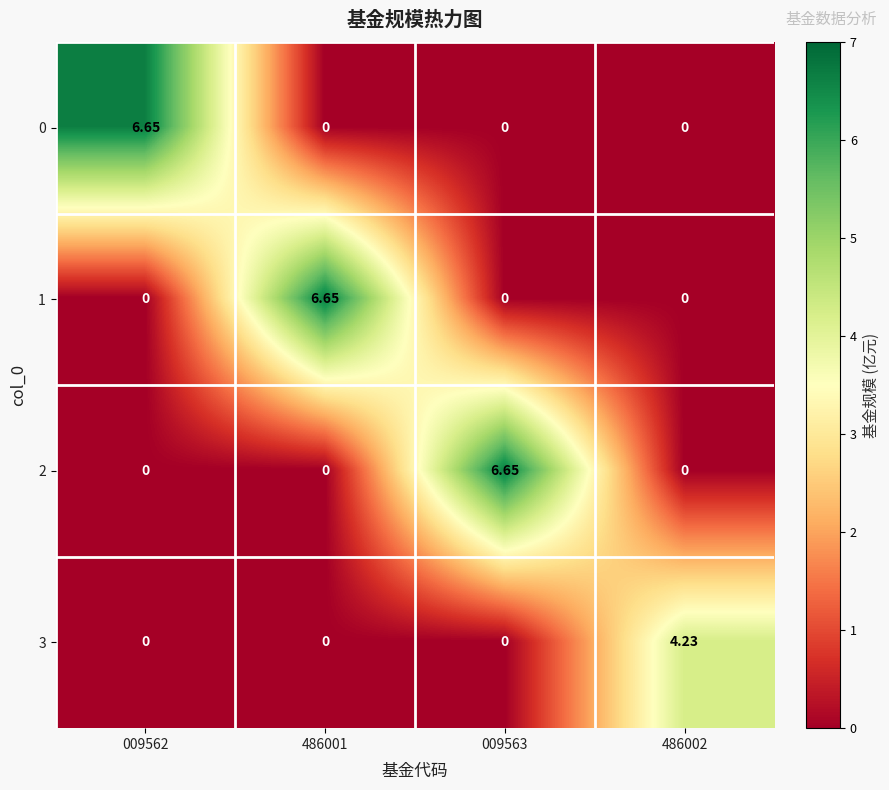

Is the value of 2 at 009563 greater than the value of 3 at 486001?

Yes